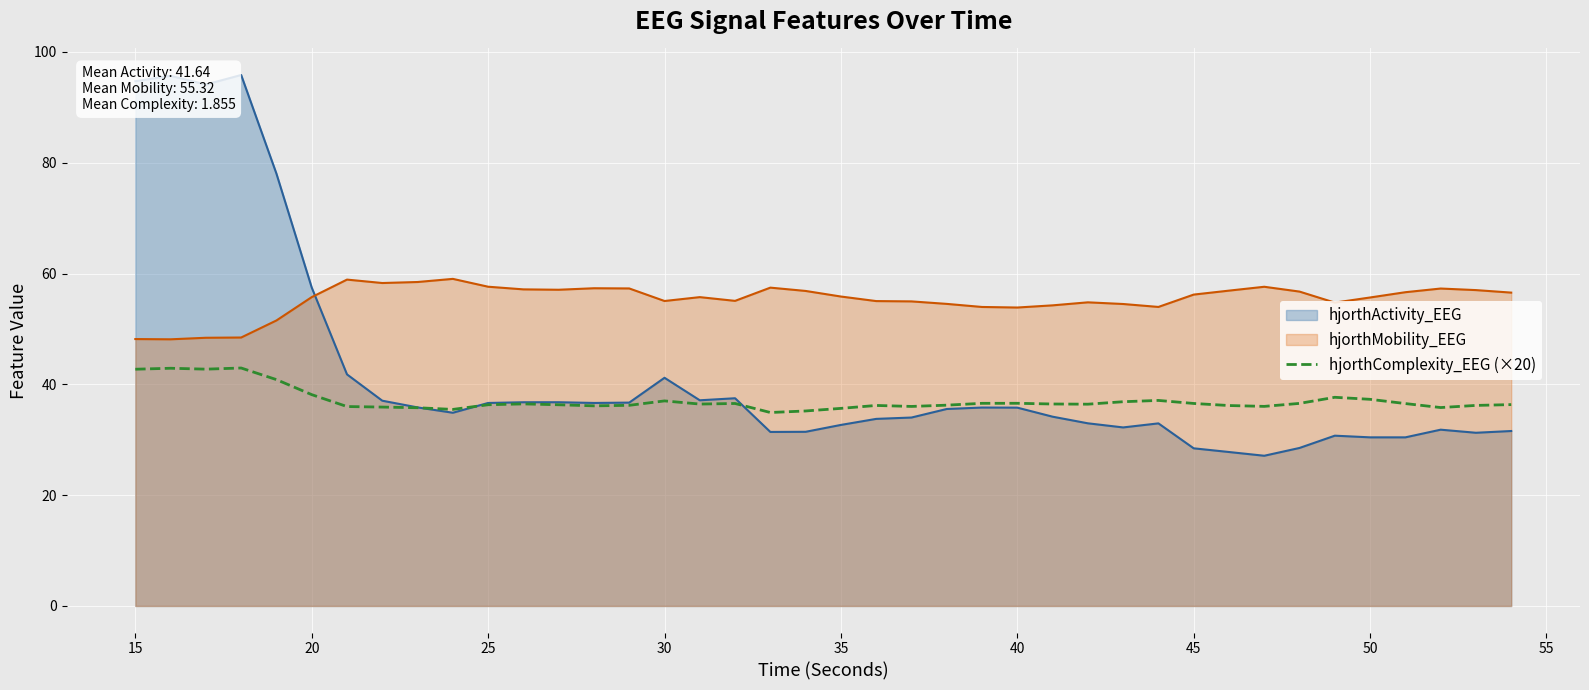

List the series in order of their peak value, lowest first.

hjorthComplexity_EEG (×20), hjorthMobility_EEG, hjorthActivity_EEG